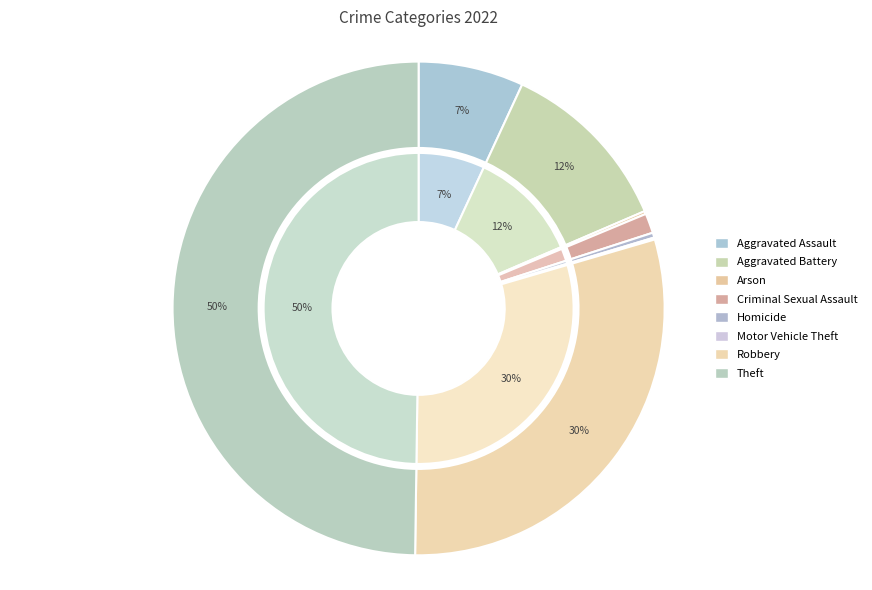

What is the total percentage of Robbery and Homicide?

30.1%